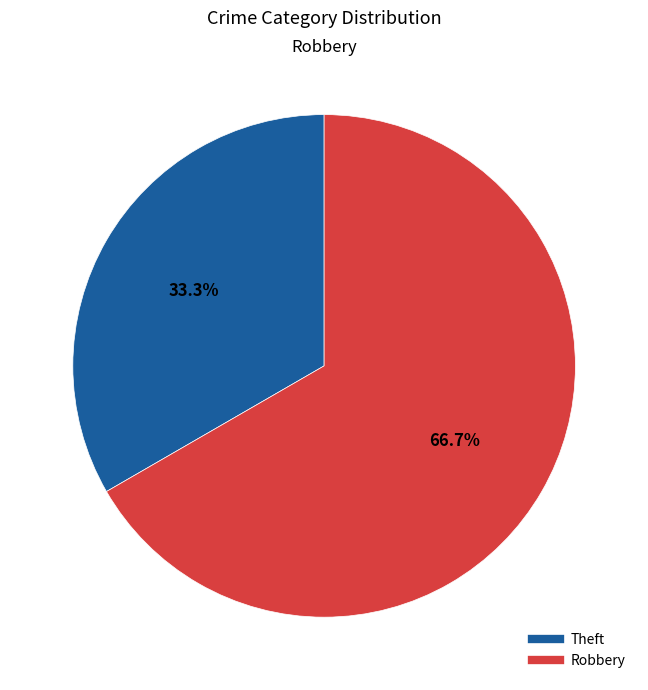

Is there a majority slice in this chart?

Yes